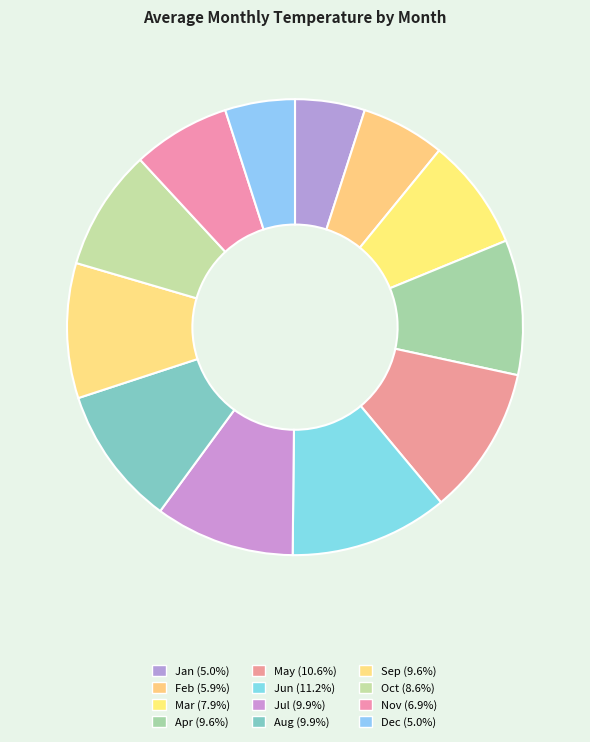

How many segments does this pie chart have?

12